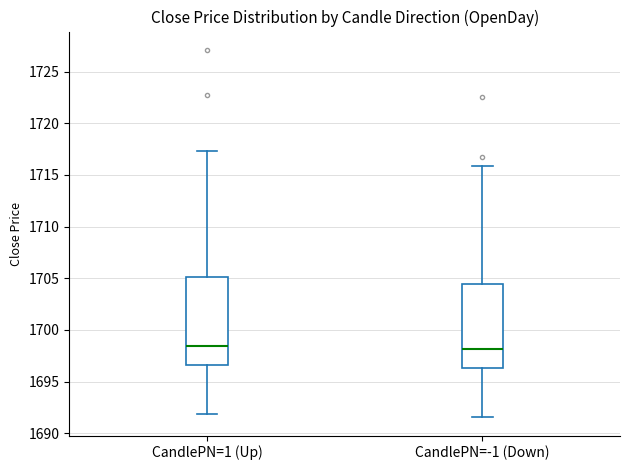

Where does the upper whisker of the box for CandlePN=1 (Up) end on the y-axis? The values are not printed on the chart, so give them approximately, as read against the axis.

1717.5